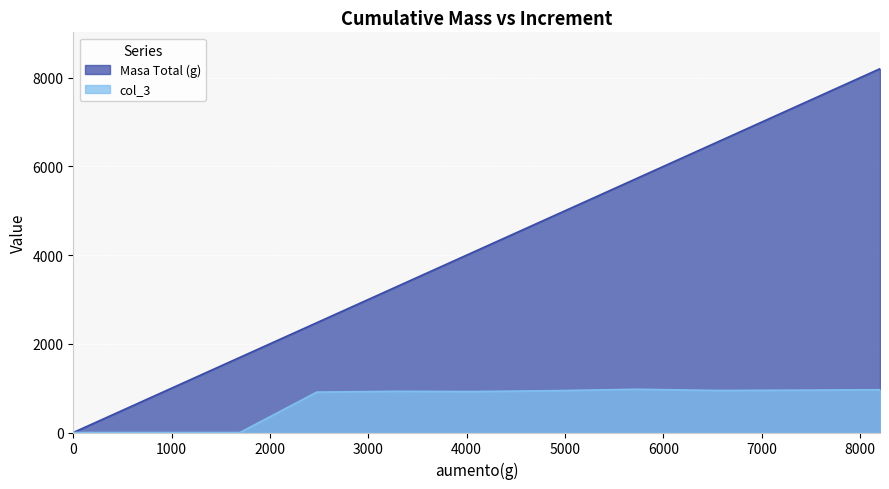

At 6545, list the series in order from largest to smallest.

Masa Total (g), col_3